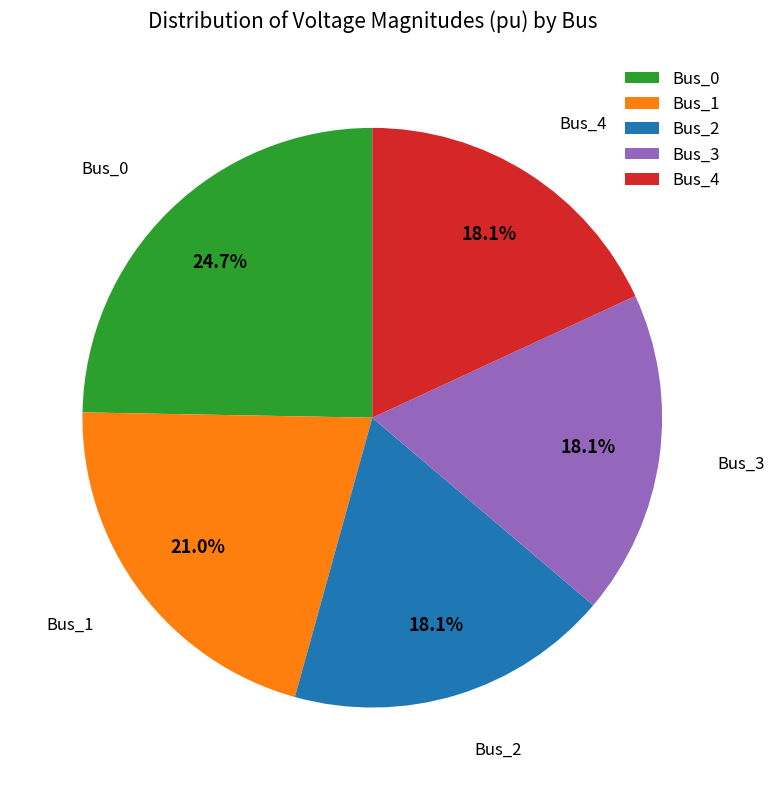

What percentage is the Bus_3 slice, to the nearest percent?

18%